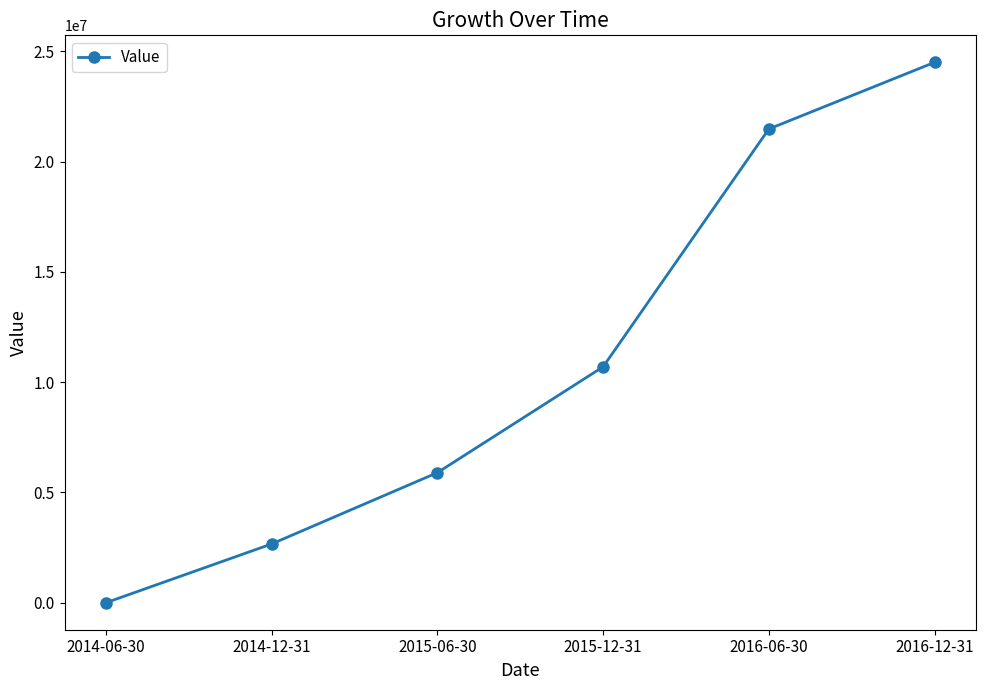

Count the values in the range 2664658 to 21473894.

4